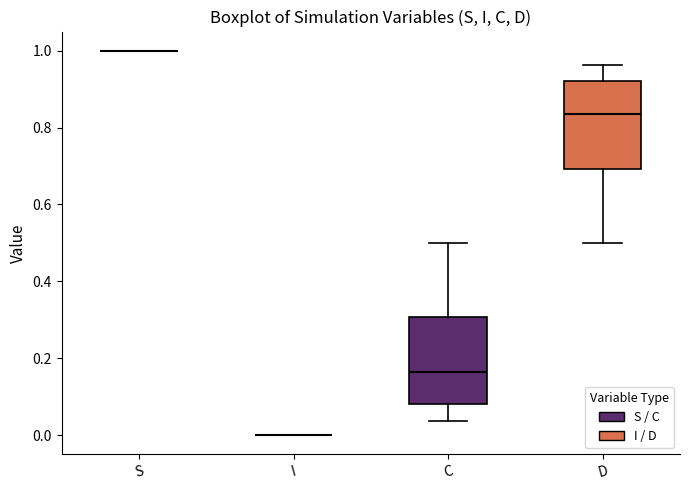

Reading left to right, transcribe this box plot: for each box, give where its median line is, the range the box spans, and where its two whiskers end, as read against the y-axis. The values are not printed on the chart, so give them approximately, as read against the axis.

S: box collapsed to a line at 1.00, whiskers 1.00 to 1.00
I: box collapsed to a line at 0.00, whiskers 0.00 to 0.00
C: median 0.16, box 0.08 to 0.30, whiskers 0.04 to 0.50
D: median 0.84, box 0.70 to 0.92, whiskers 0.50 to 0.96